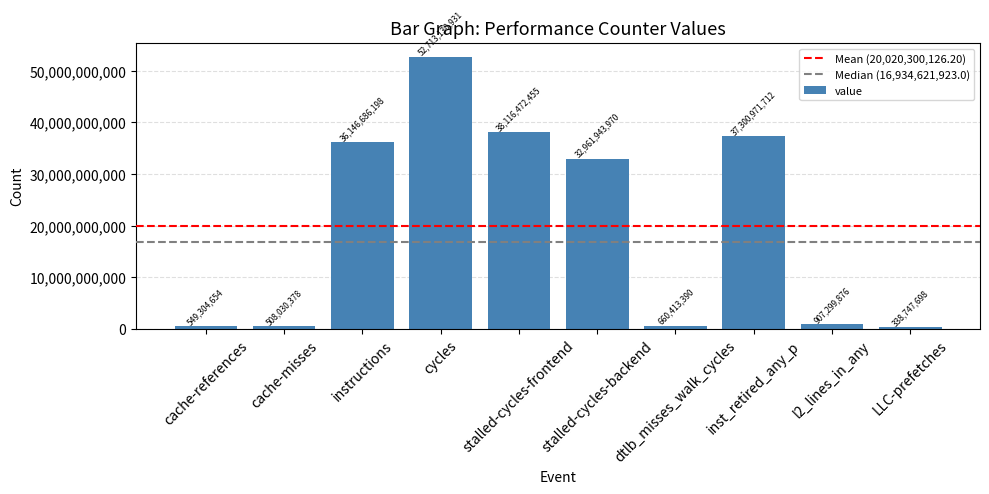

Rank the categories by value from highest to lowest.

cycles, stalled-cycles-frontend, inst_retired_any_p, instructions, stalled-cycles-backend, l2_lines_in_any, dtlb_misses_walk_cycles, cache-references, cache-misses, LLC-prefetches